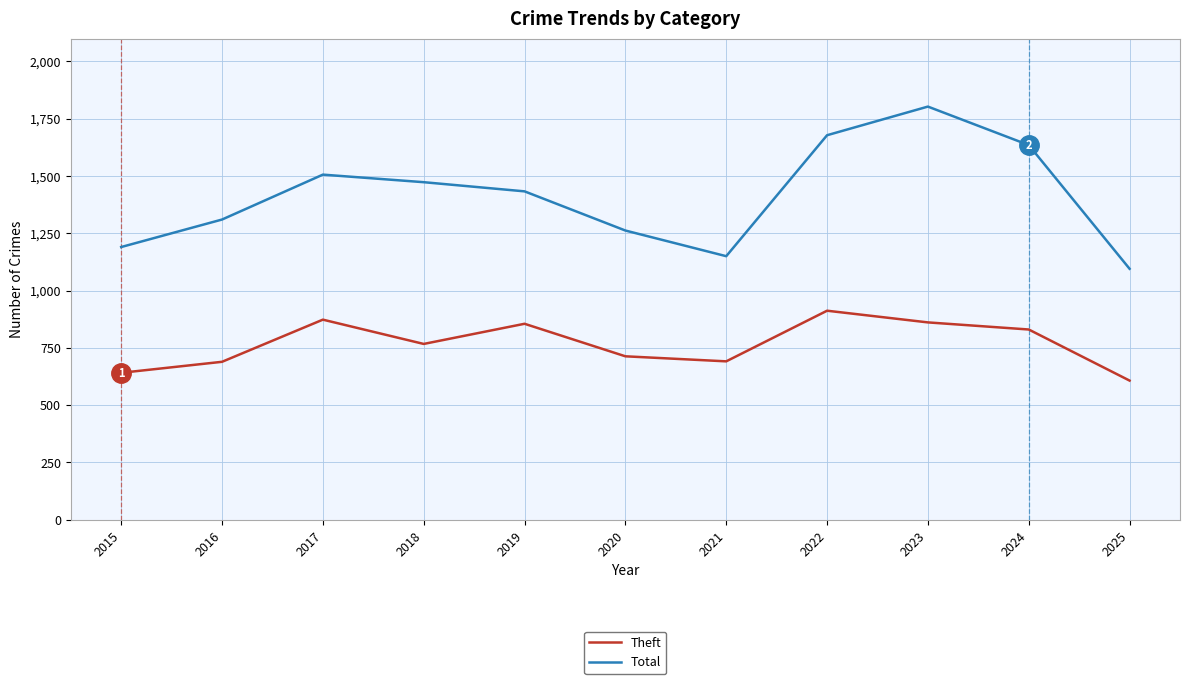

True or false: Theft and Total cross at least once.

False